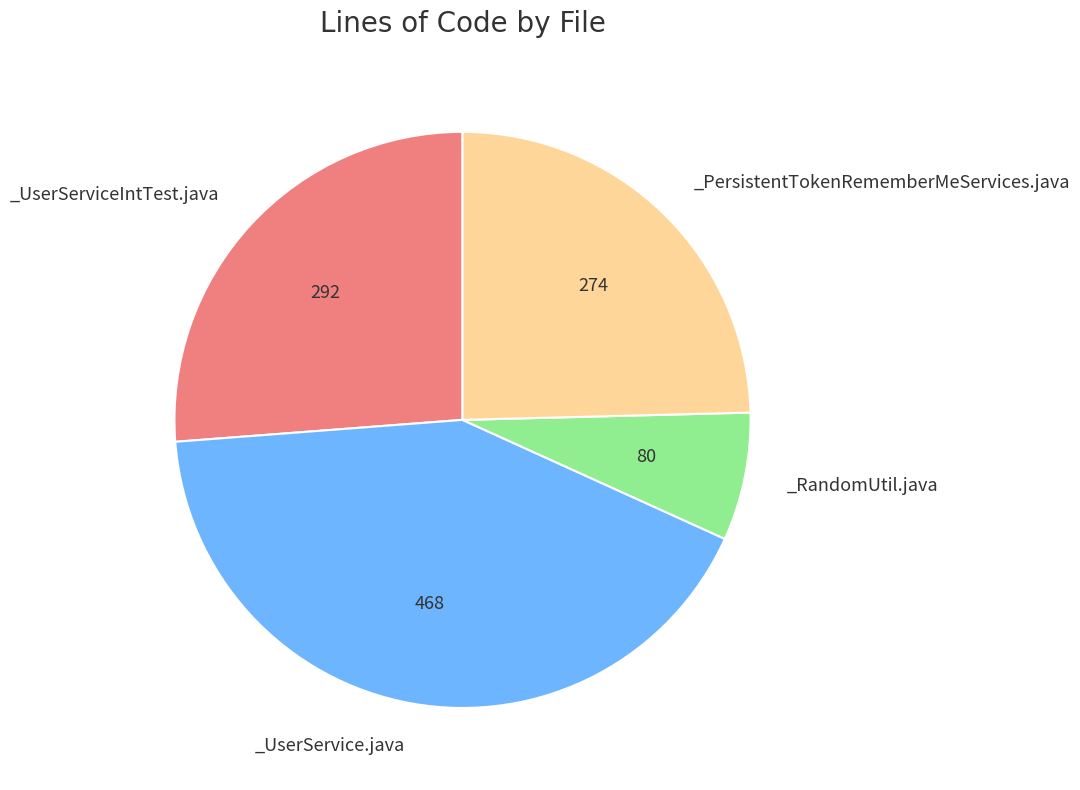

Is there a majority slice in this chart?

No